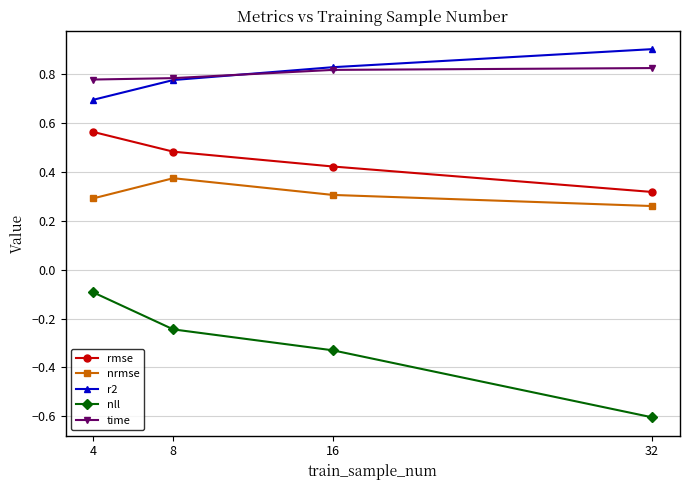

What are all the series names shown in the legend?

rmse, nrmse, r2, nll, time